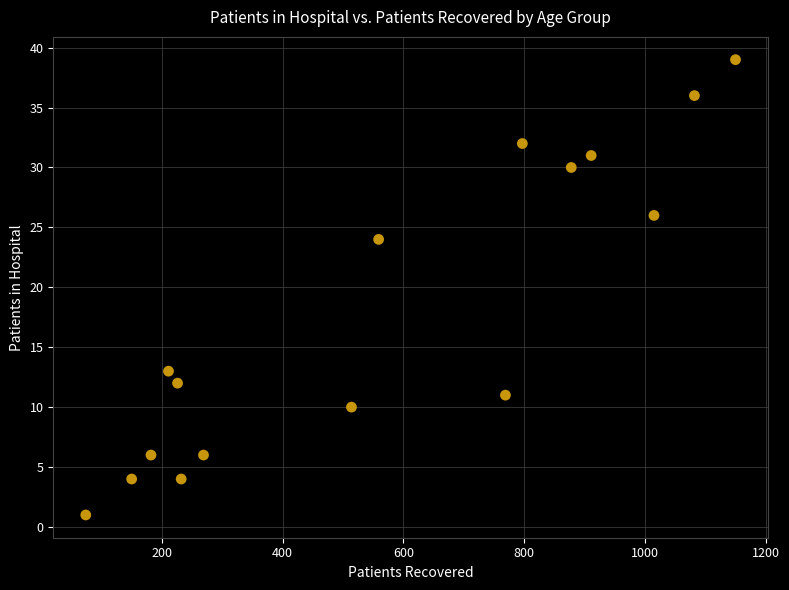

What is the range of Y values (max minus min)?

38